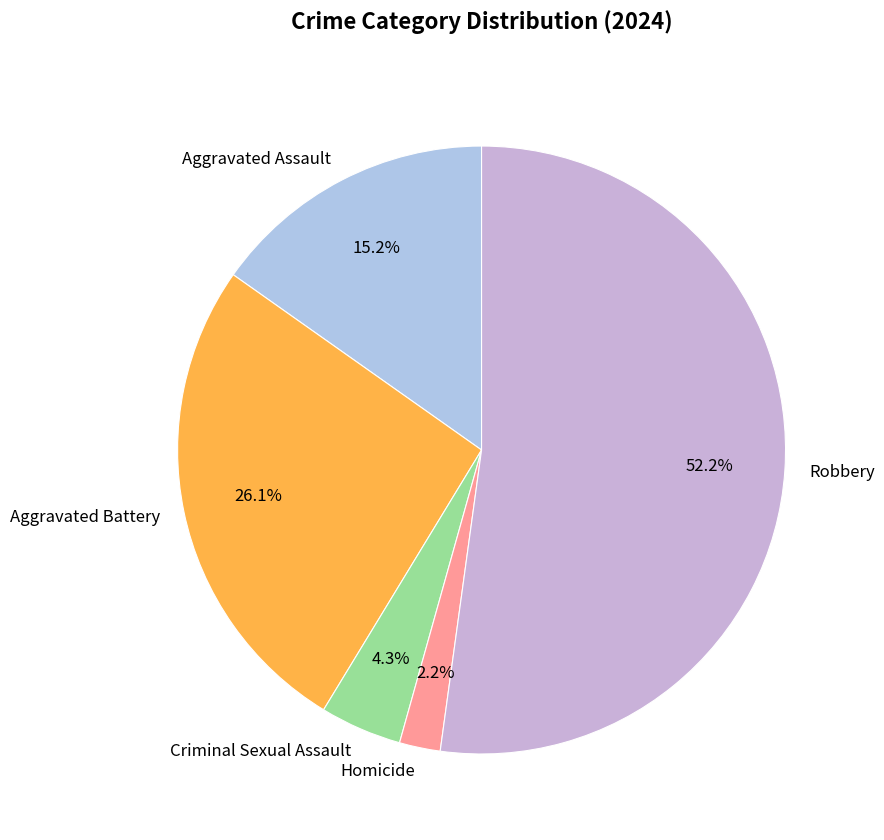

To the nearest percent, what percentage of the pie is Homicide?

2%